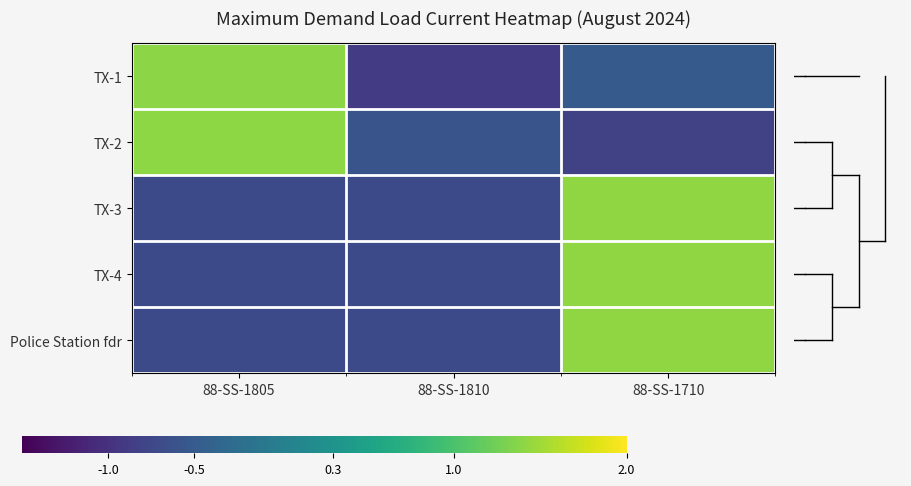

Which series has the largest total across all categories?

TX-2